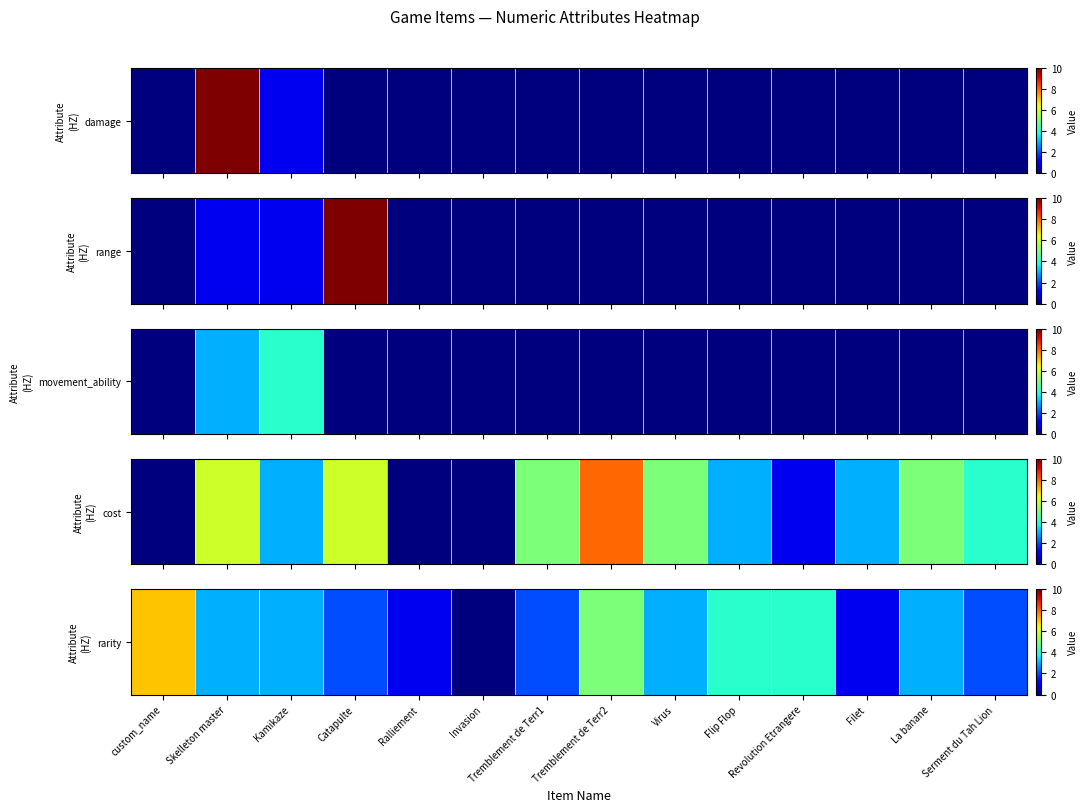

List the labels in order of value, largest first.

custom_name, Tremblement de Terr2, Flip Flop, Revolution Etrangere, Skelleton master, Kamikaze, Virus, La banane, Catapulte, Tremblement de Terr1, Serment du Tah Lion, Ralliement, Filet, Invasion